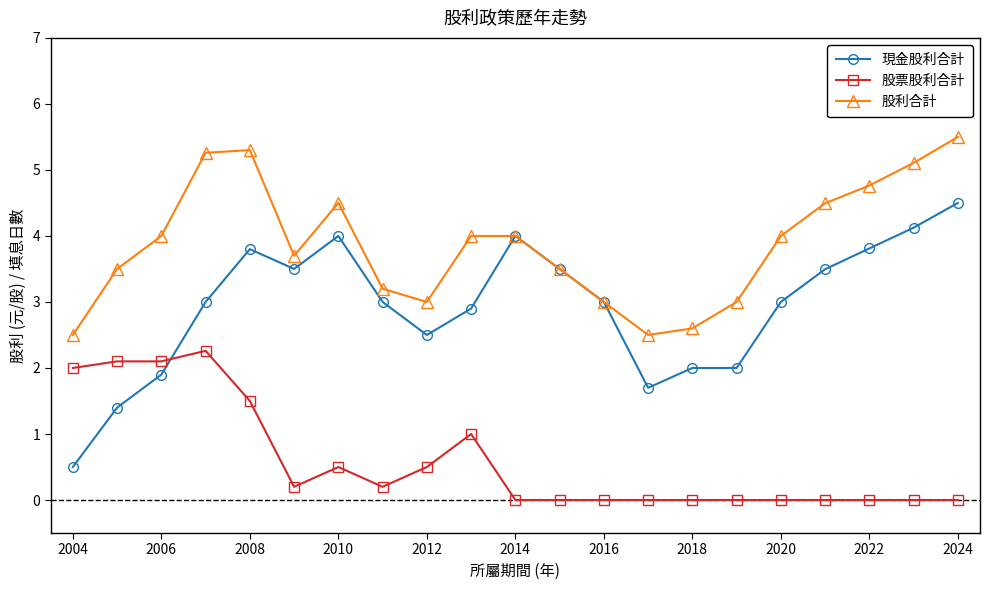

Rank the series by their average value, from highest to lowest.

股利合計, 現金股利合計, 股票股利合計